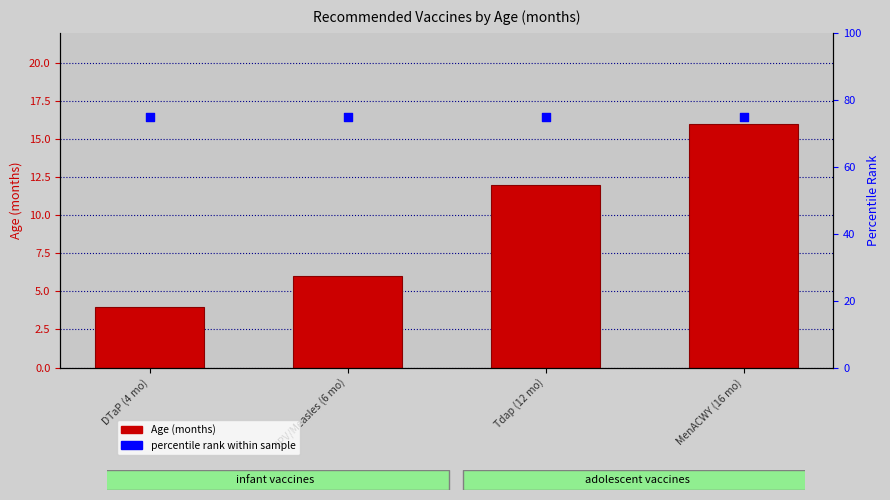

At how many categories does at least one series exceed 10?

4